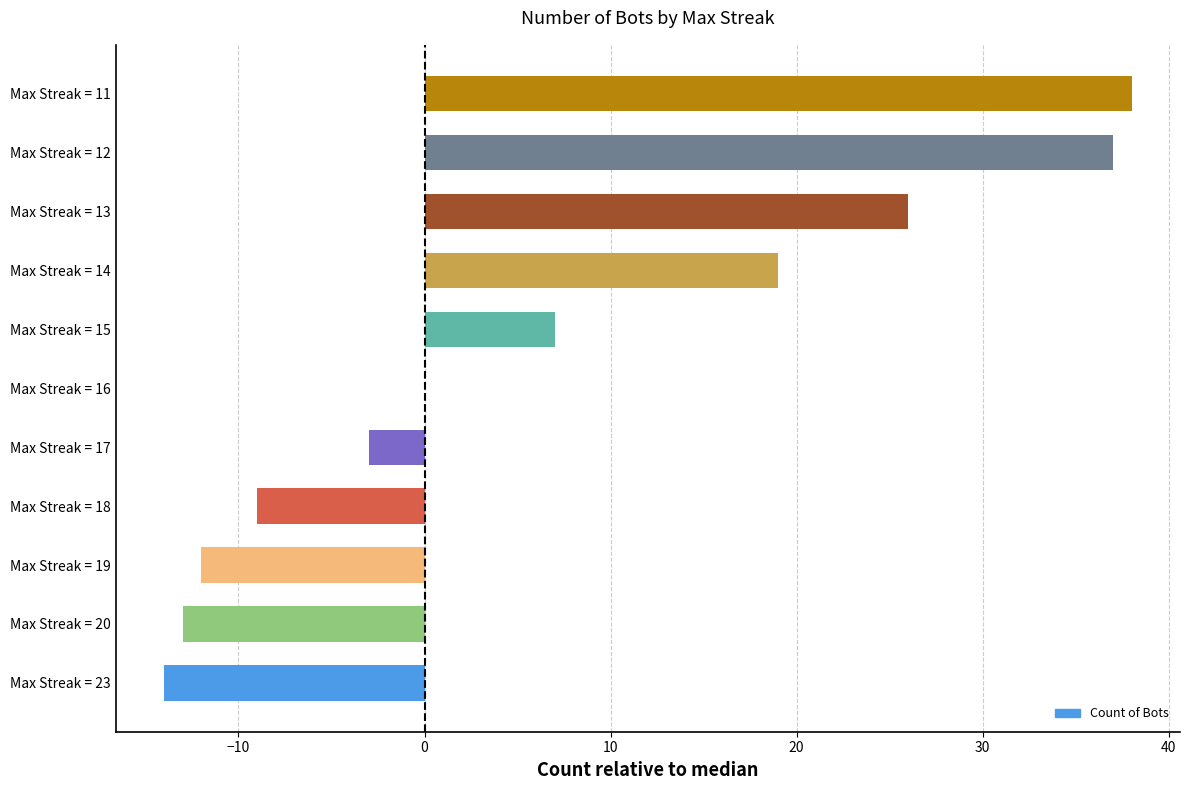

True or false: the data shows 26 at Max Streak = 13.

True